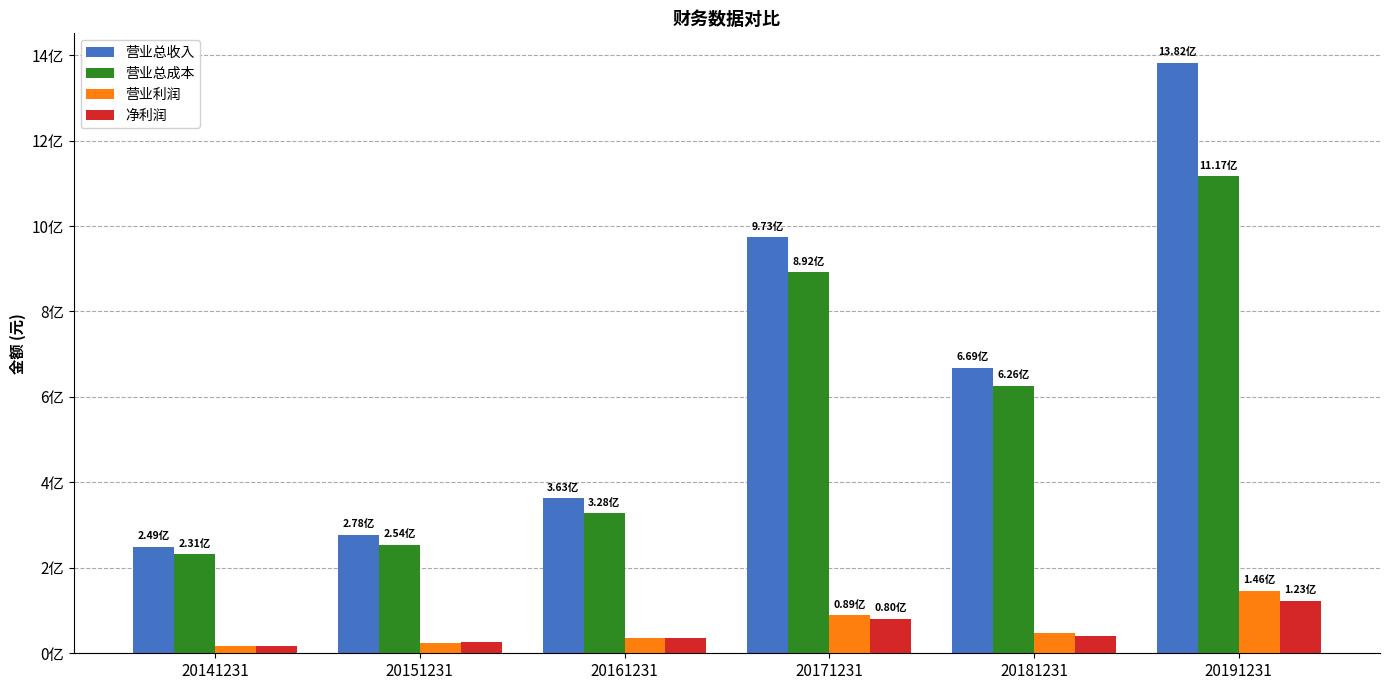

Where is 营业利润 nearest to the value 81835355?

20171231